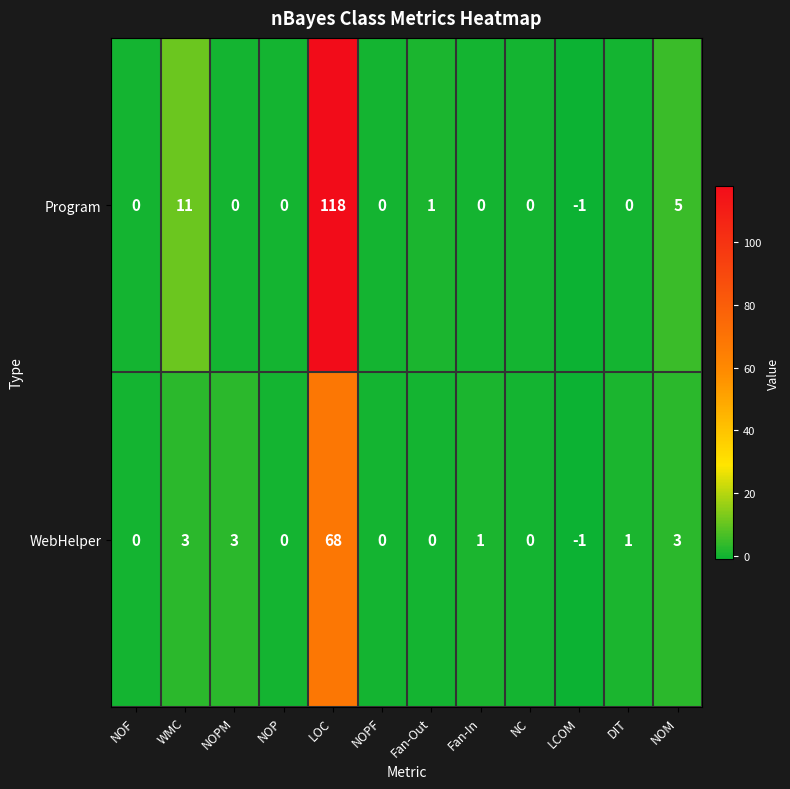

Rank the series by their average value, from highest to lowest.

Program, WebHelper